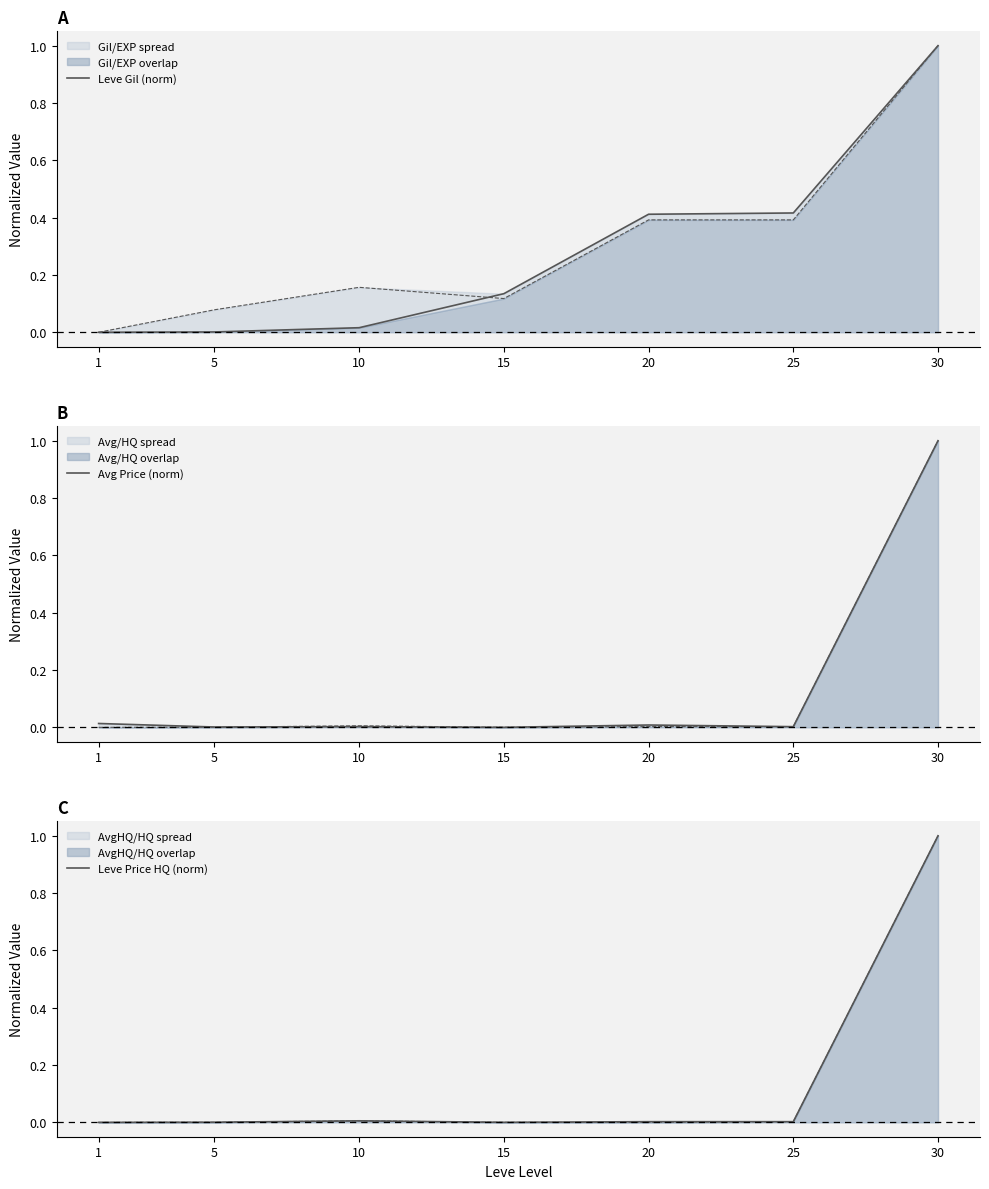

At which category does Leve Price HQ (norm) reach its first local peak?

10